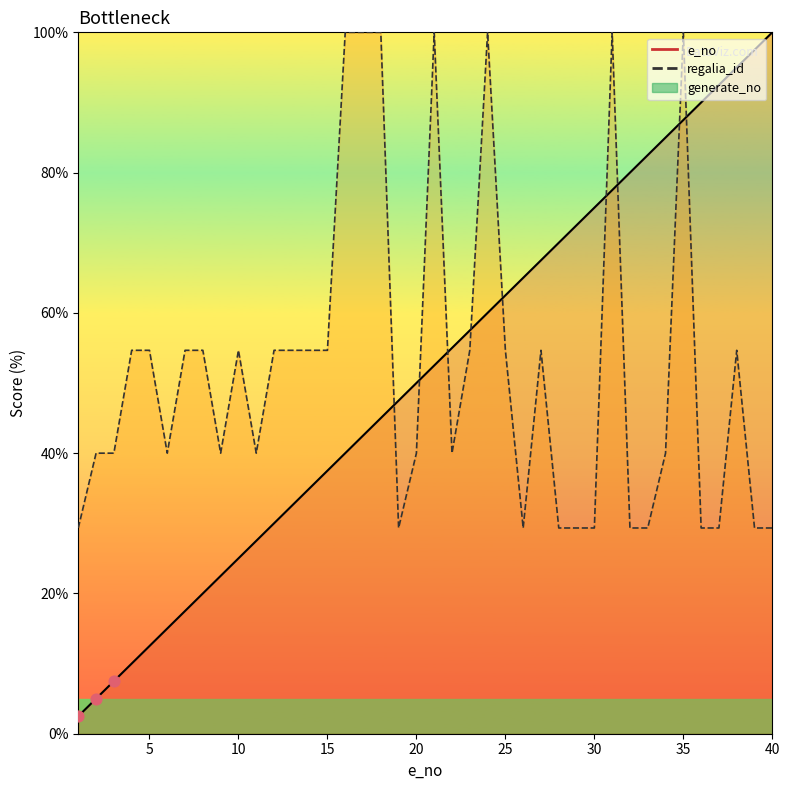

Which series has the largest total across all categories?

regalia_id